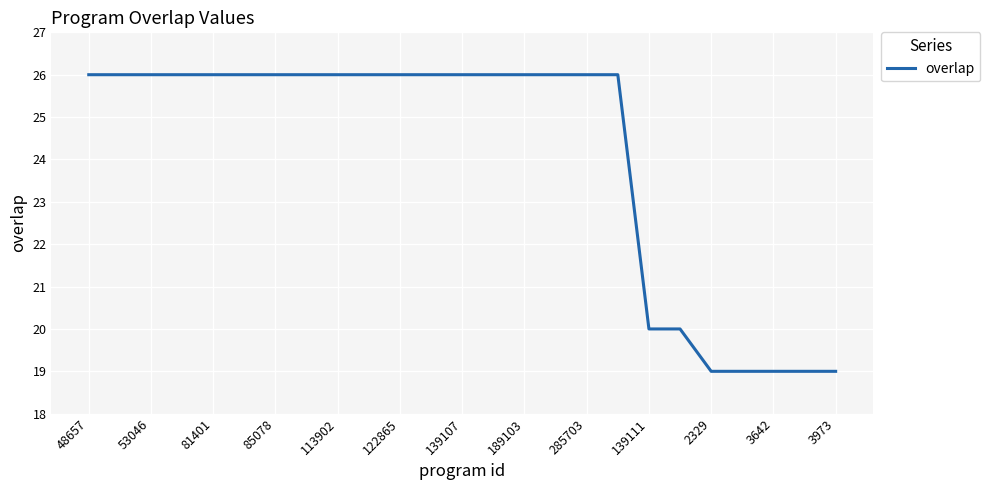

What is the smallest value displayed?

19